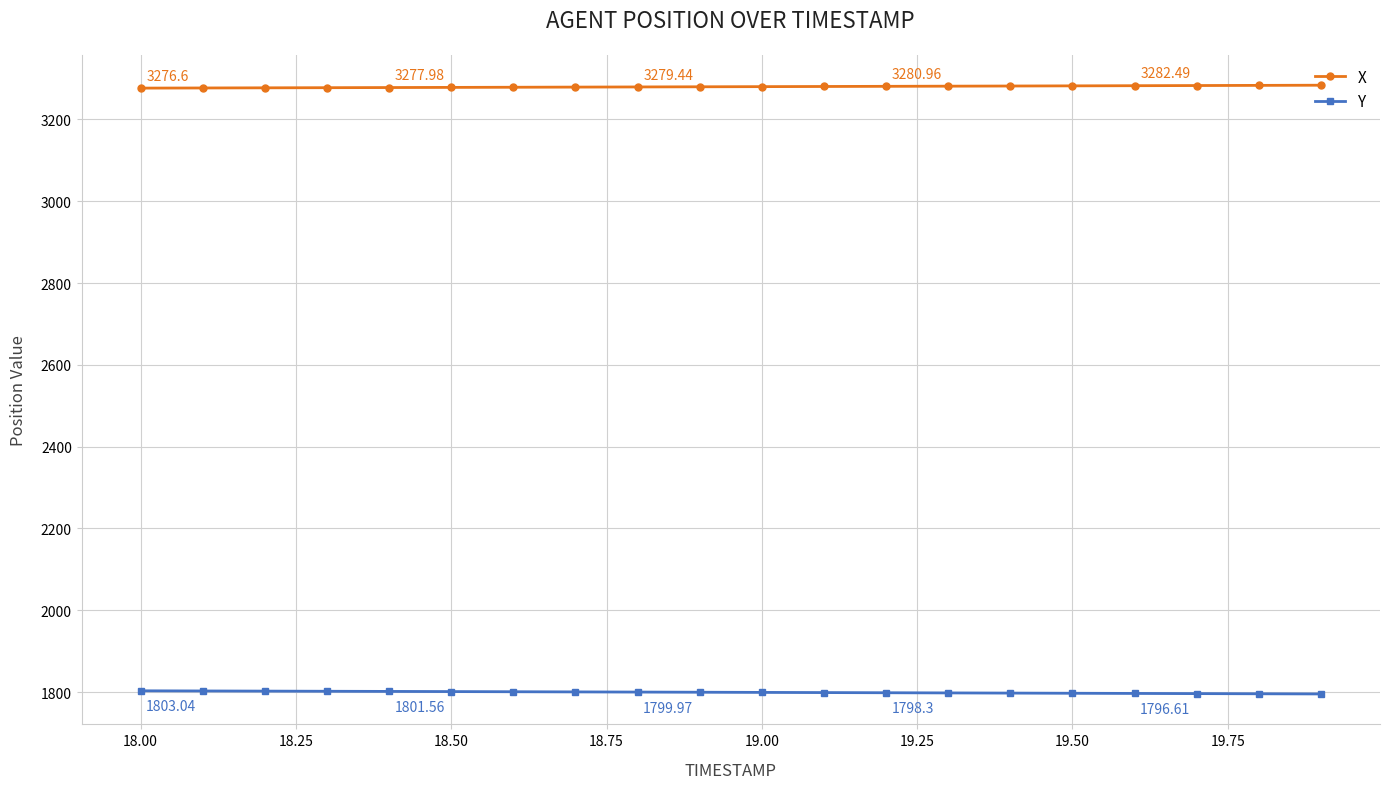

What is the value of the X point at the 6th from the left?

3278.3